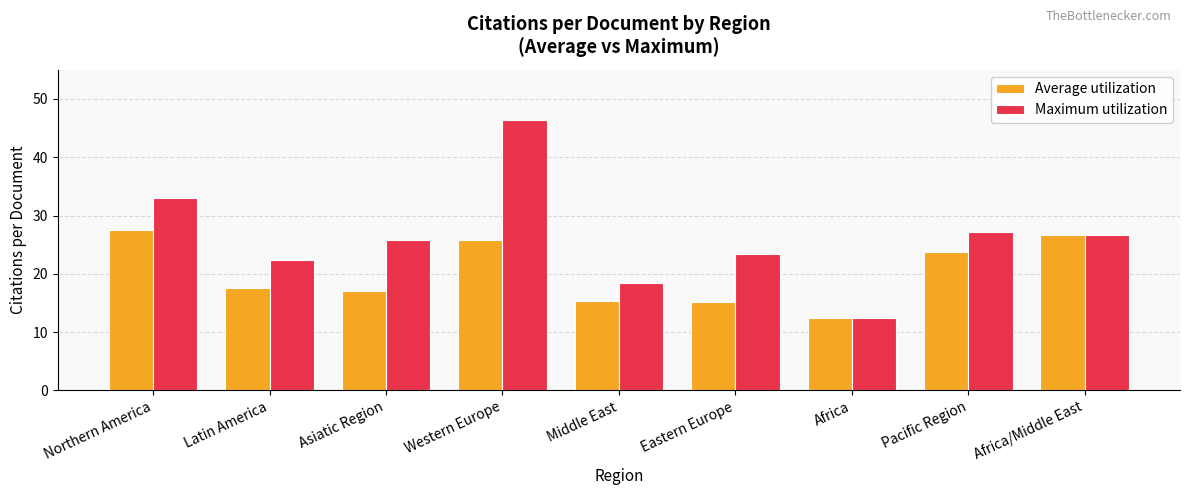

At how many categories does at least one series exceed 12?

9